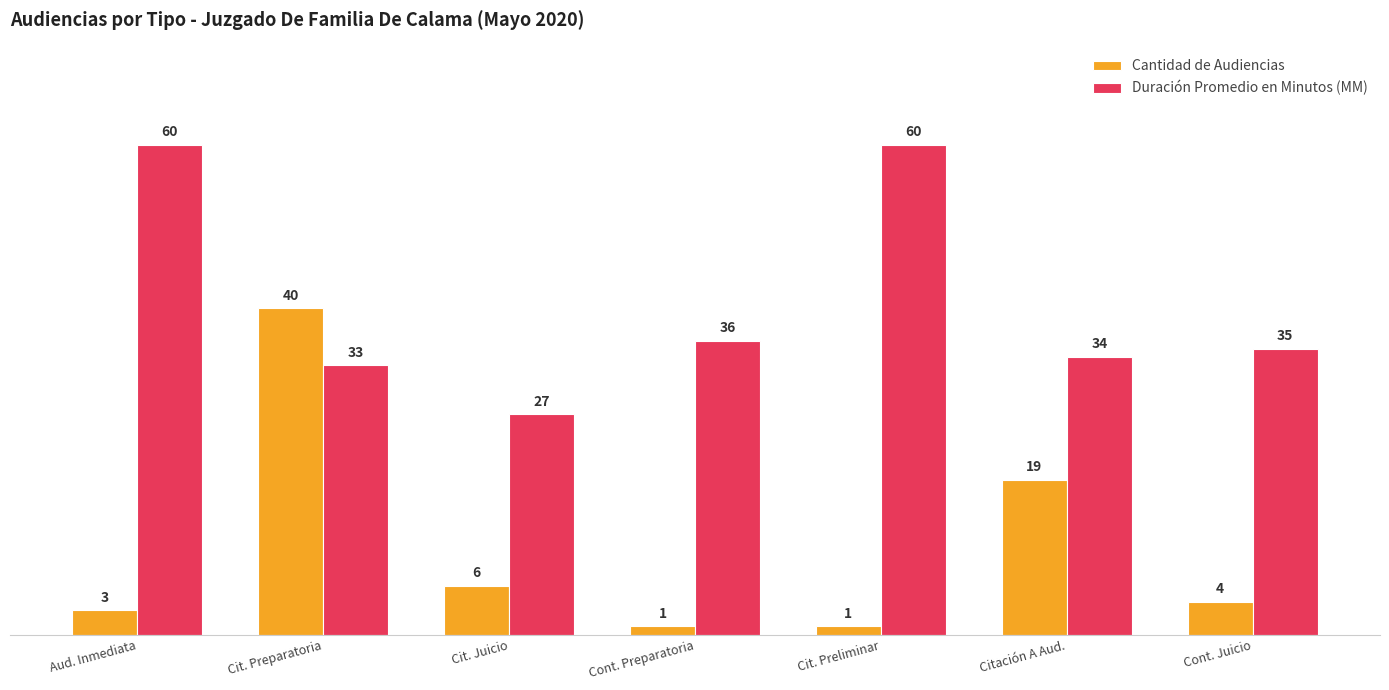

What are all the series names shown in the legend?

Cantidad de Audiencias, Duración Promedio en Minutos (MM)